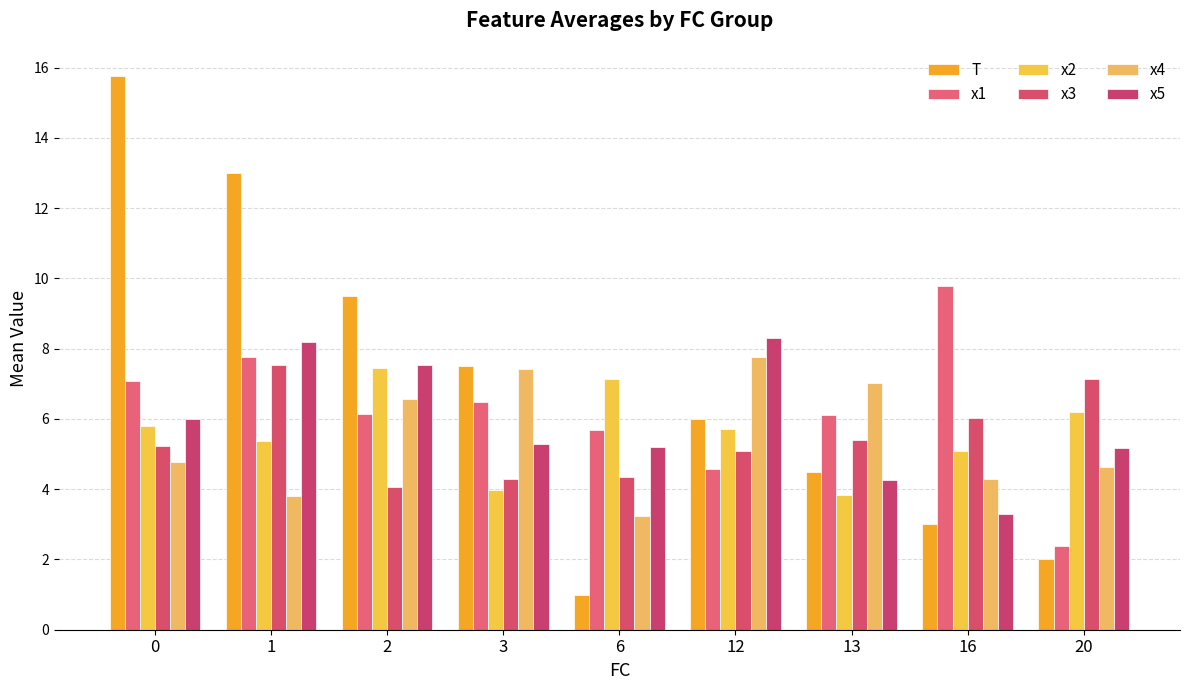

What is the spread (max minus min) of values at 0?

11.0